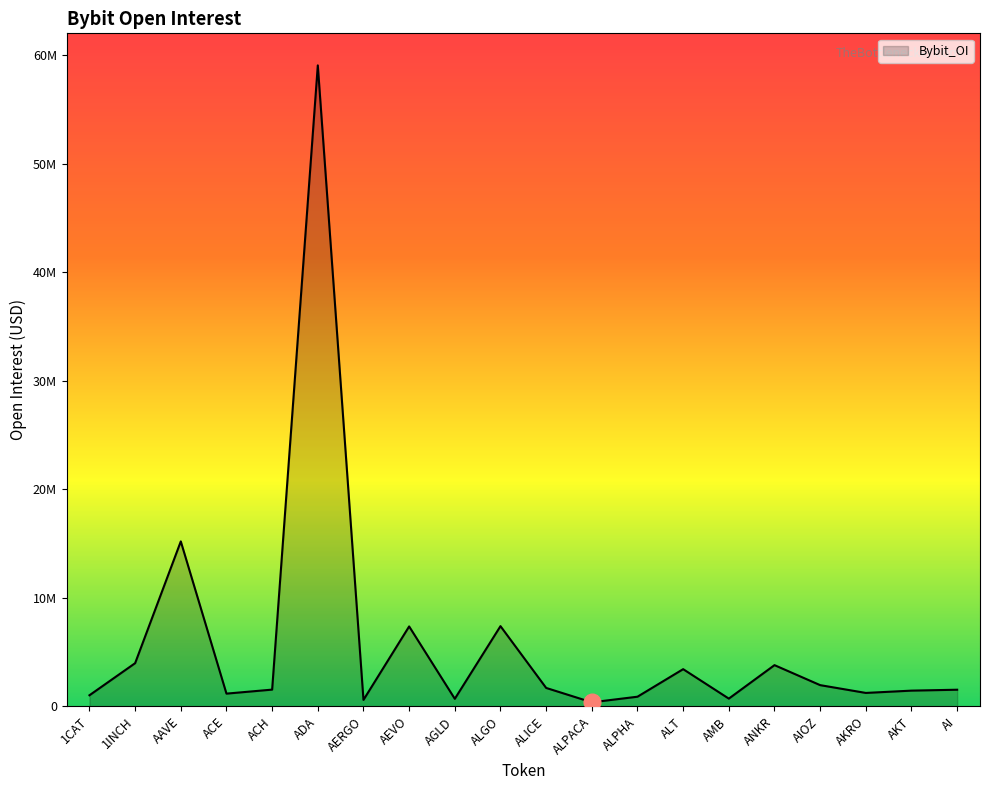

Is it true that the value at AI is 1532941?

True